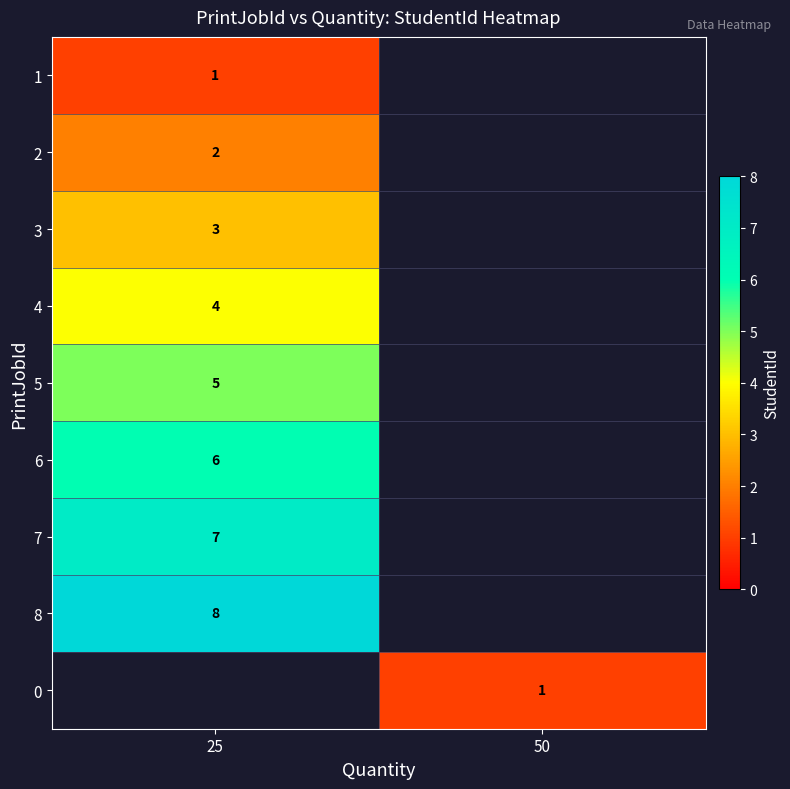

How many series are shown in this chart?

9